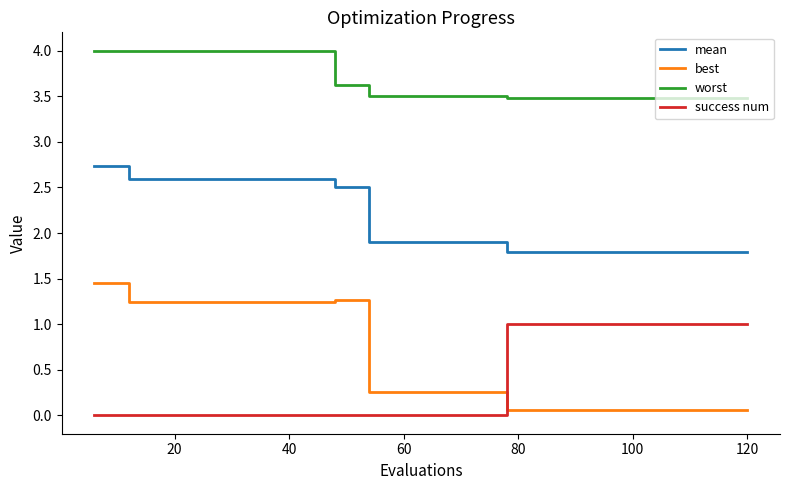

List the series in order of their peak value, highest first.

worst, mean, best, success num